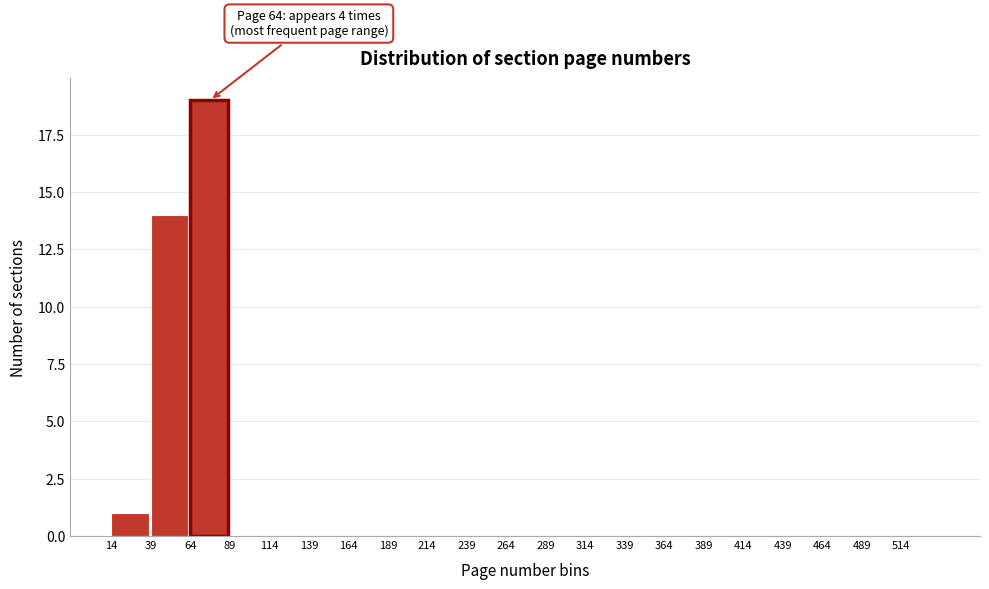

Which range on the x-axis has the tallest bar?

64 to 89